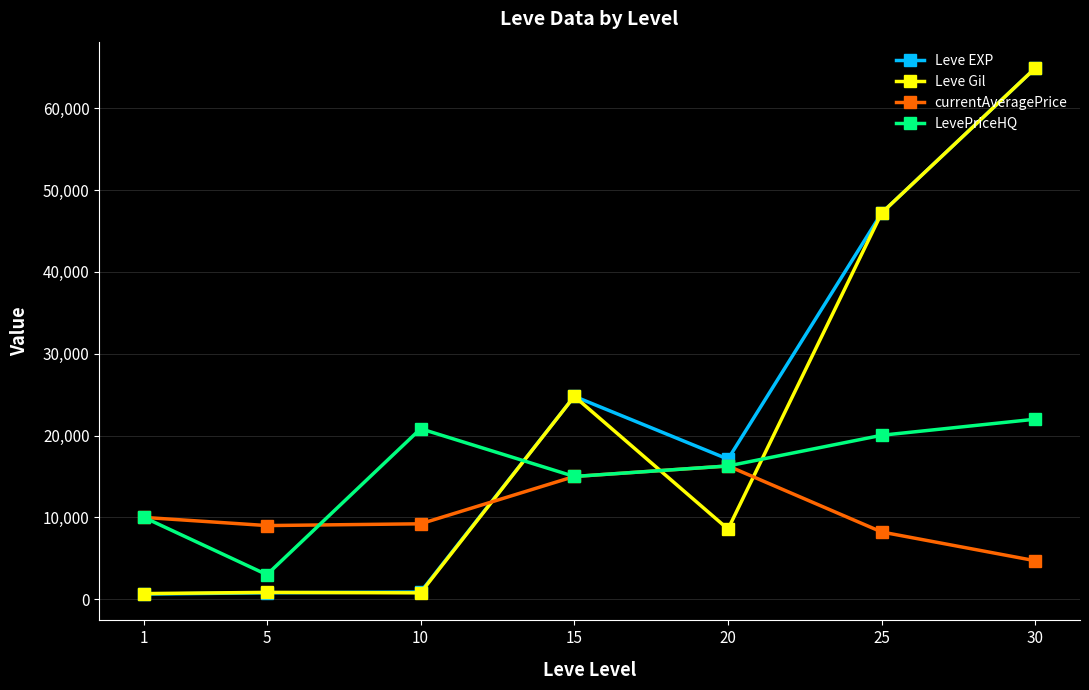

At which label does LevePriceHQ first exceed 16285?

10